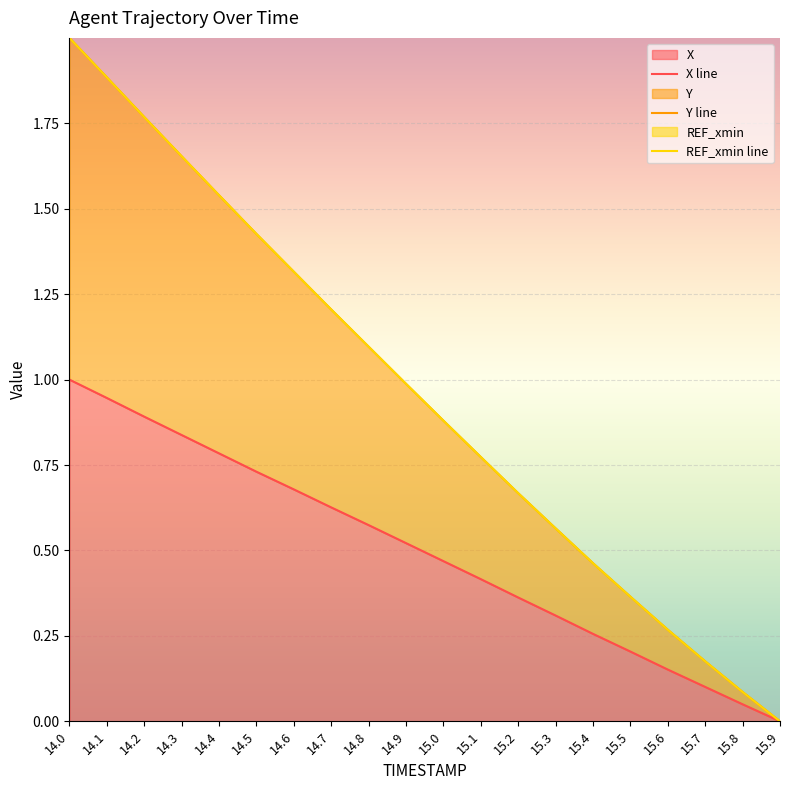

What is the value of the X line point at the 15th from the left?

0.3